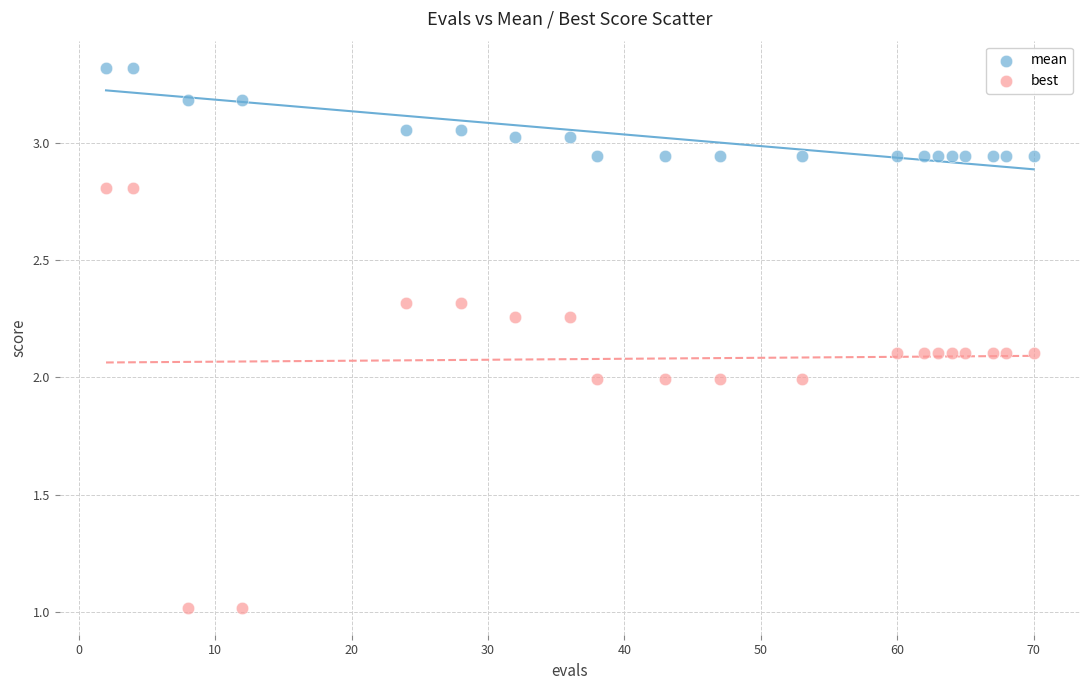

Which series reaches the minimum Y coordinate?

best